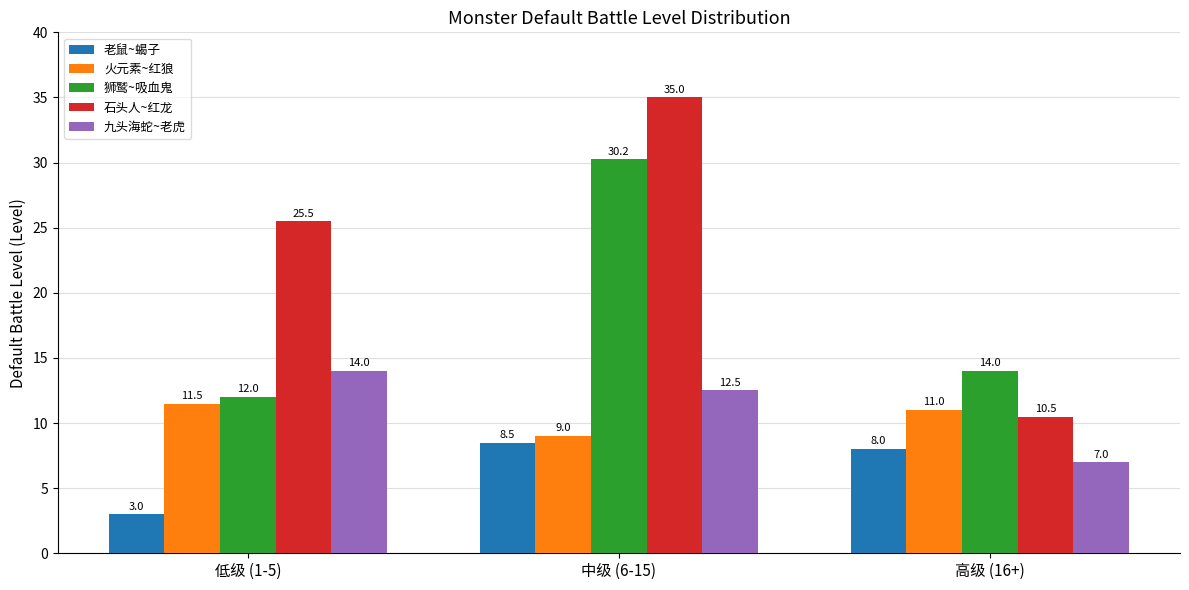

True or false: 火元素~红狼 has a value of 3.1 at 低级 (1-5).

False